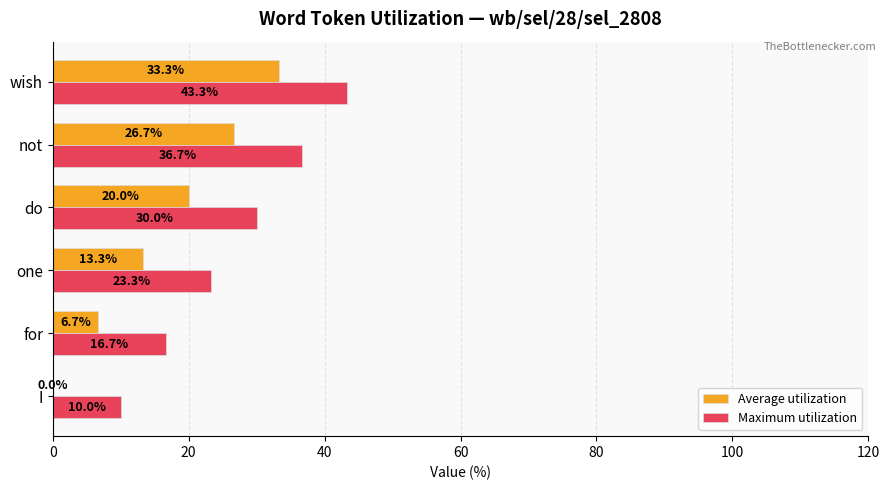

What is the maximum value shown in the chart?

43.3